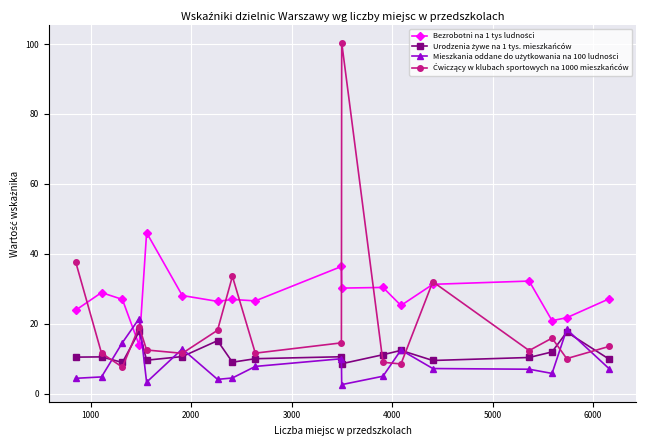

Reading right to left, transcribe all the data shown in this chart.

Bezrobotni na 1 tys ludności: 27.2	21.7	20.9	32.2	31.3	25.2	30.4	30.2	36.4	26.5	27.0	26.4	28.1	46.0	13.9	27.0	28.9	23.9
Urodzenia żywe na 1 tys. mieszkańców: 9.8	17.6	11.9	10.4	9.5	12.4	11.2	8.6	10.6	10.0	9.0	15.2	10.6	9.6	17.8	8.9	10.5	10.5
Mieszkania oddane do użytkowania na 100 ludności: 7.1	18.4	5.8	7.0	7.2	12.5	5.0	2.6	10.0	7.8	4.5	4.1	12.8	3.3	21.5	14.6	4.8	4.4
Ćwiczący w klubach sportowych na 1000 mieszkańców: 13.5	10.0	15.9	12.3	32.0	8.5	9.0	100.4	14.5	11.6	33.6	18.1	11.6	12.5	19.2	7.6	11.6	37.8